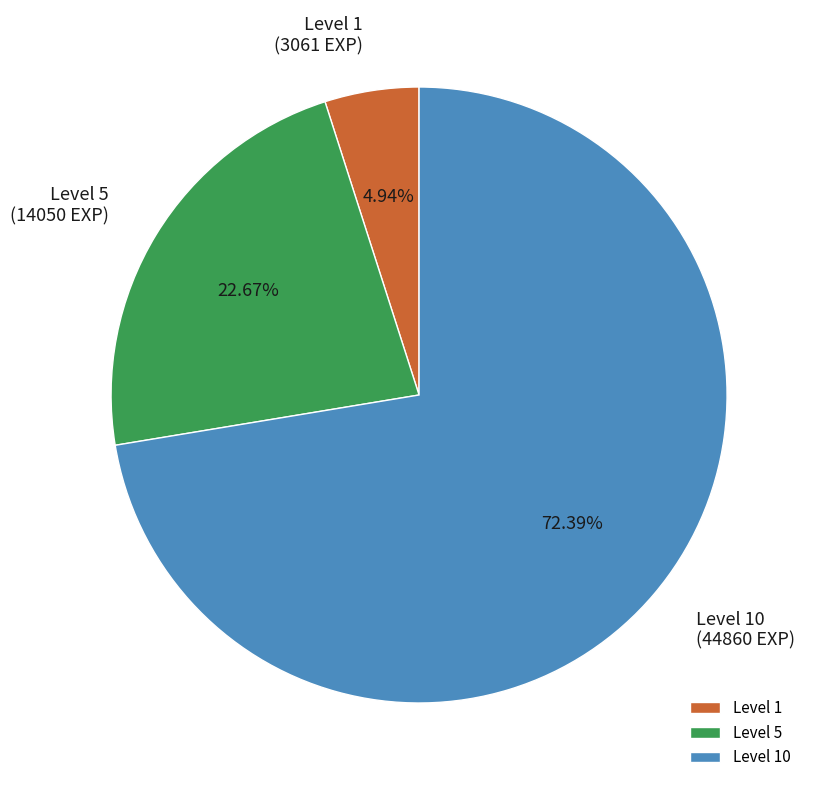

Approximately how many times larger is the value at Level 10 compared to Level 5?

3.2